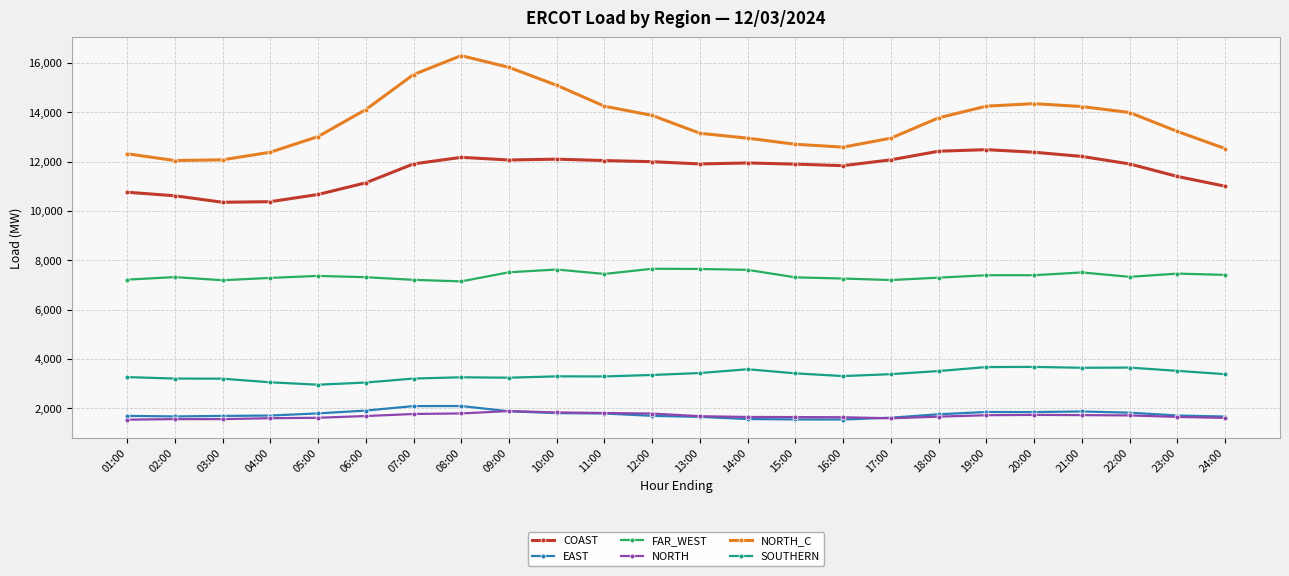

True or false: EAST has more than 1 points higher than both neighbors.

True